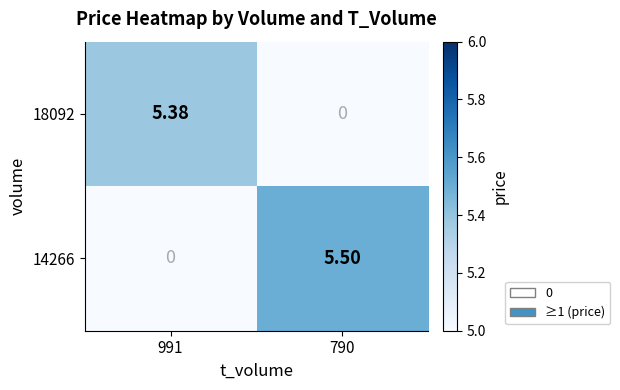

Is the value of 14266 at 790 greater than the value of 18092 at 991?

Yes